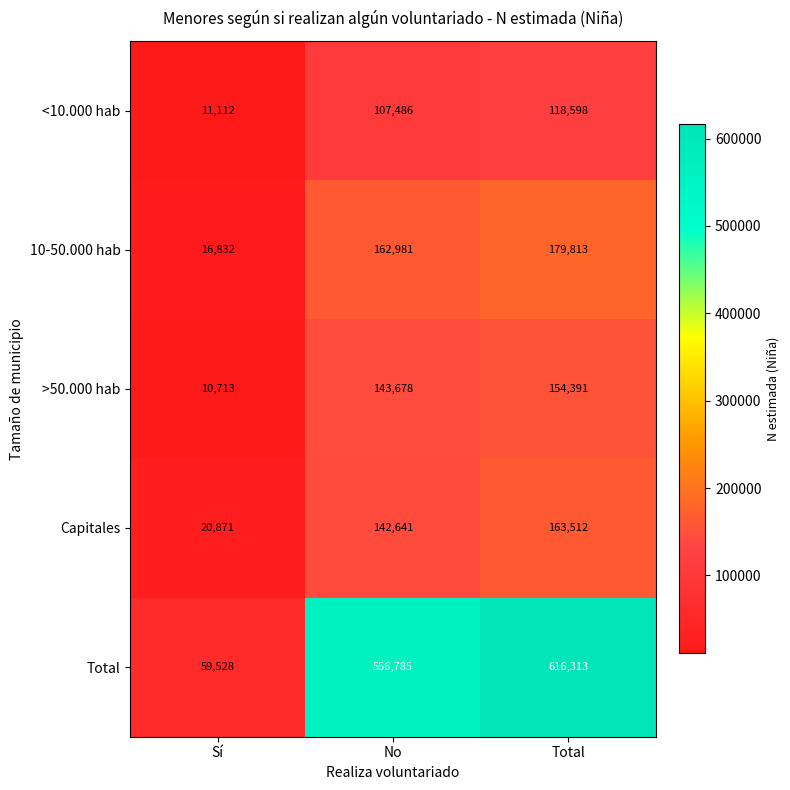

At which category is the sum across all series the highest?

Total